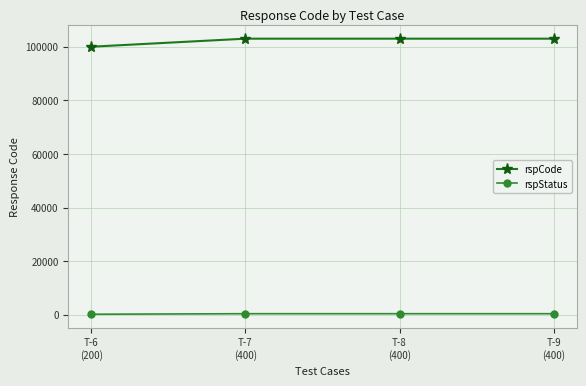

What is the minimum value shown in the chart?

200